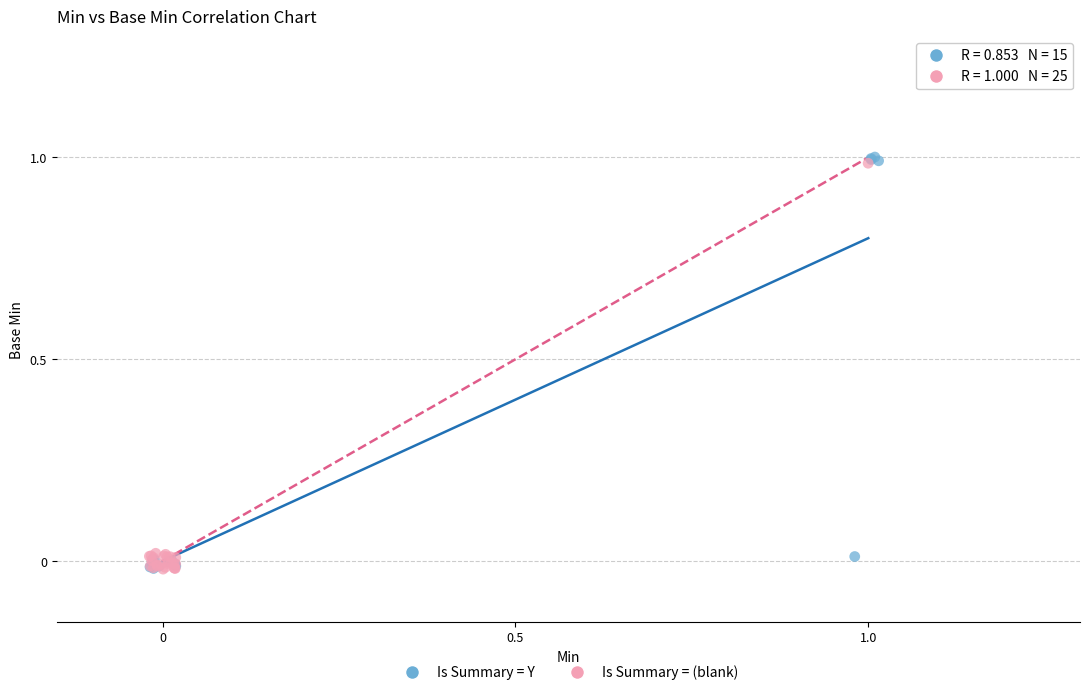

What are all the series names shown in the legend?

Is Summary = Y, Is Summary = (blank)